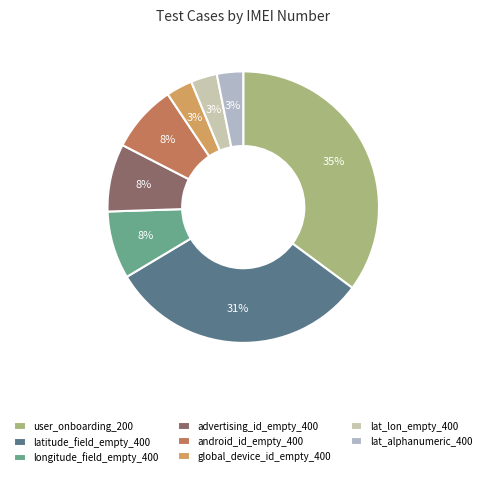

How many slices are in this pie chart?

8